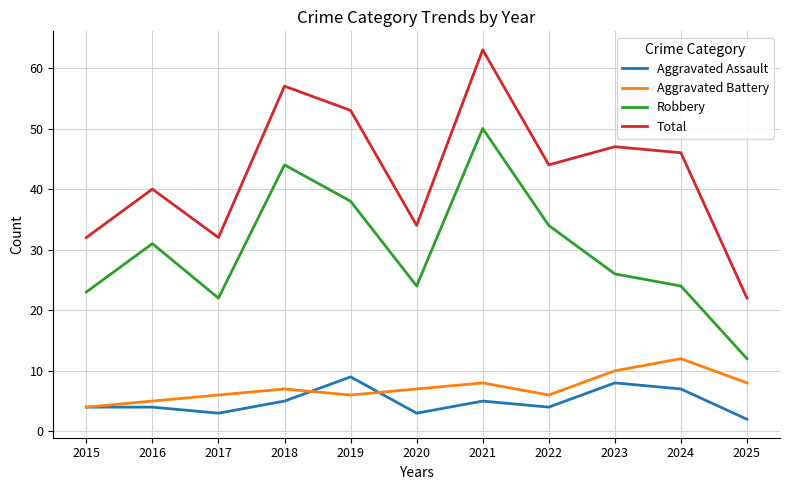

What is the difference between the highest and lowest values at 2022?

40